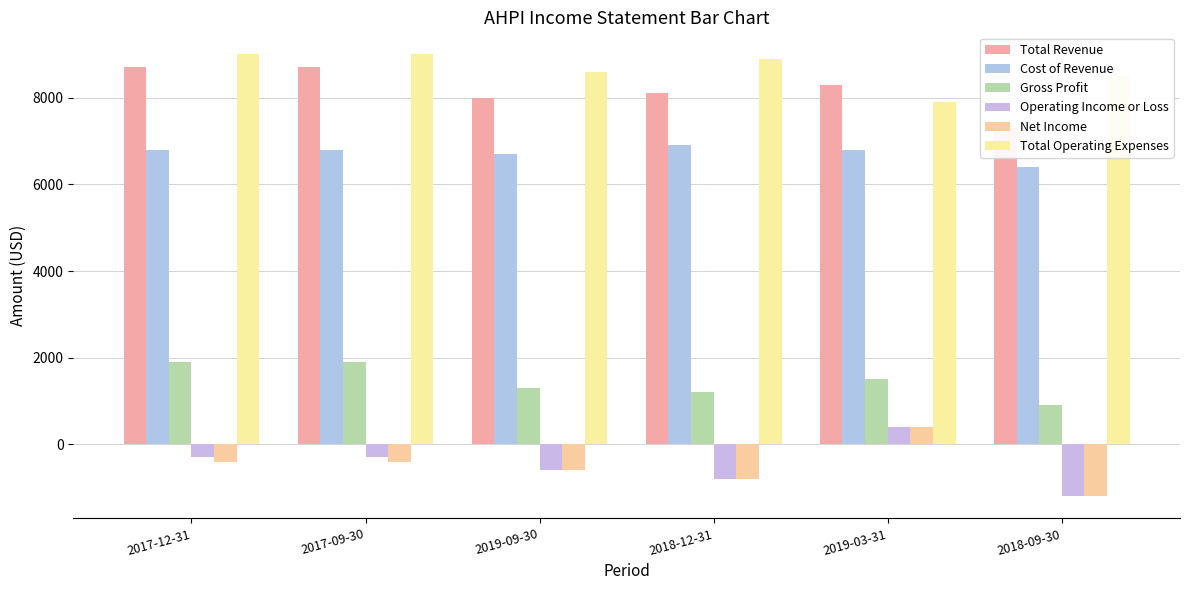

The Total Operating Expenses series shows 5153 at 2017-12-31. True or false?

False